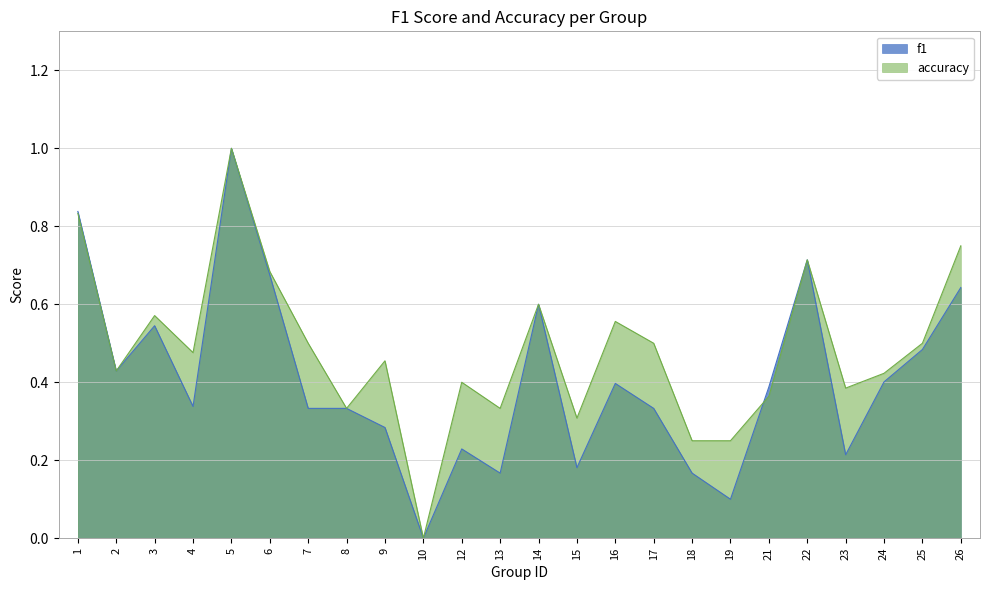

List the series in order of their peak value, highest first.

f1, accuracy